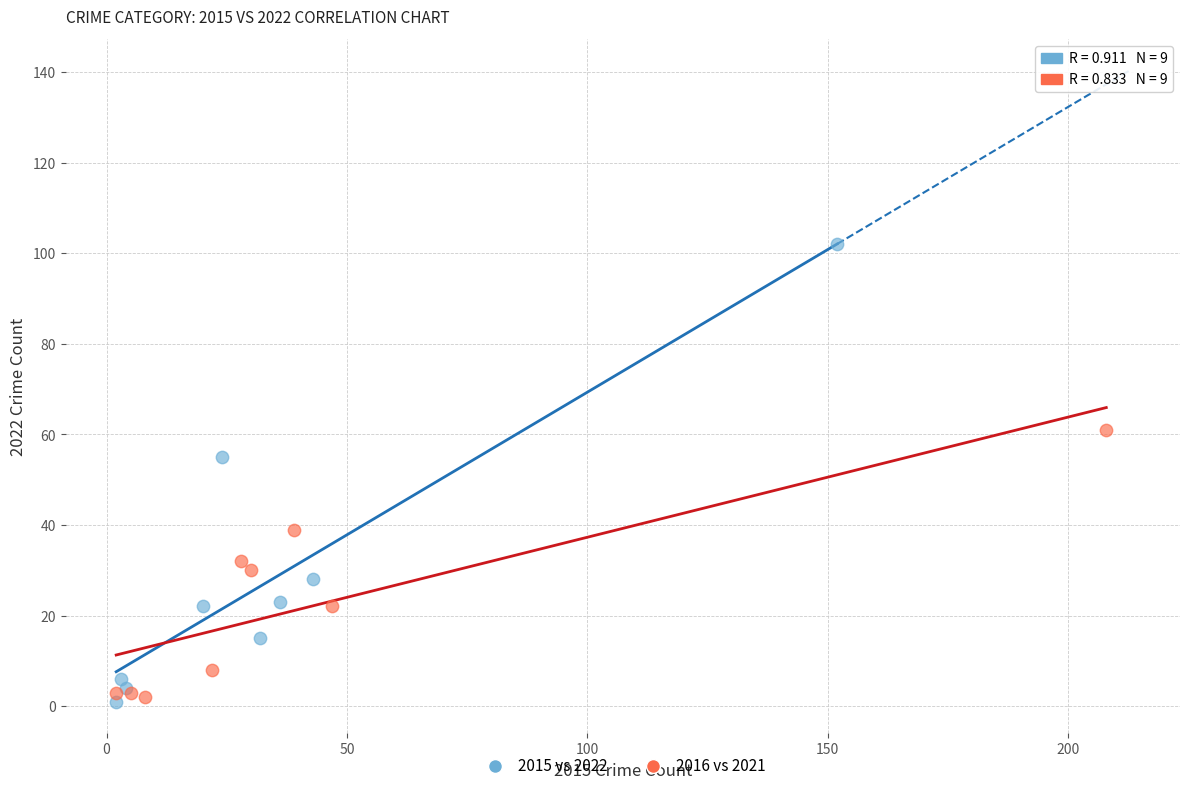

Which series reaches the maximum Y coordinate?

2015 vs 2022